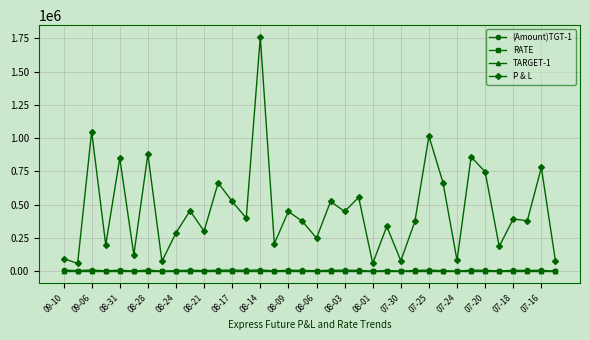

What is the sum of all (Amount)TGT-1 values?

247254.0